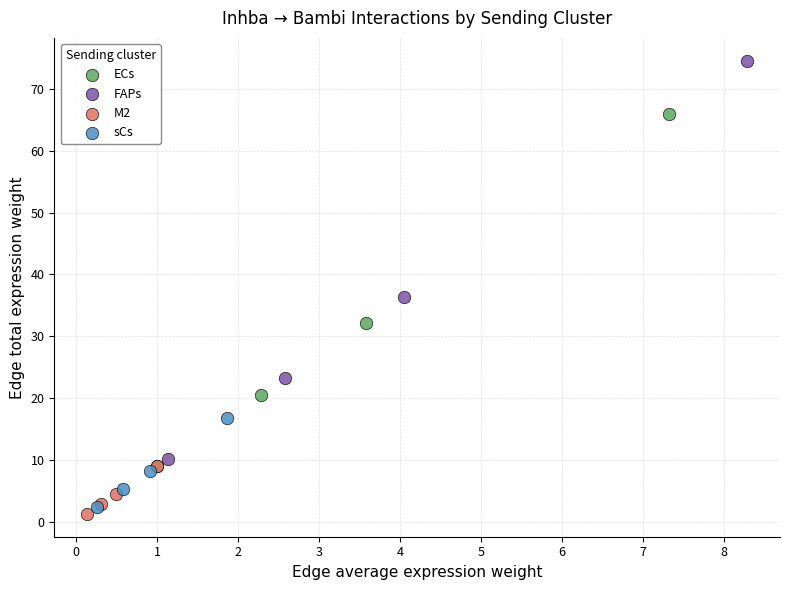

Which series contains the highest Y value?

FAPs